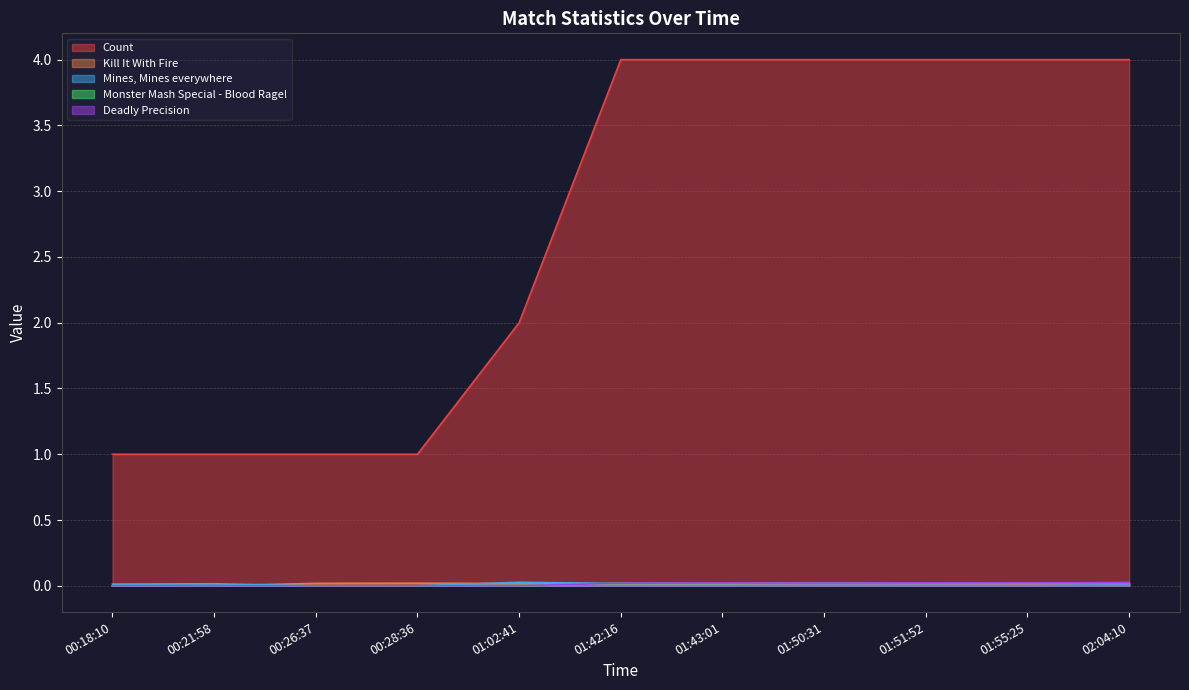

Which series changed the most between 00:28:36 and 02:04:10?

Count